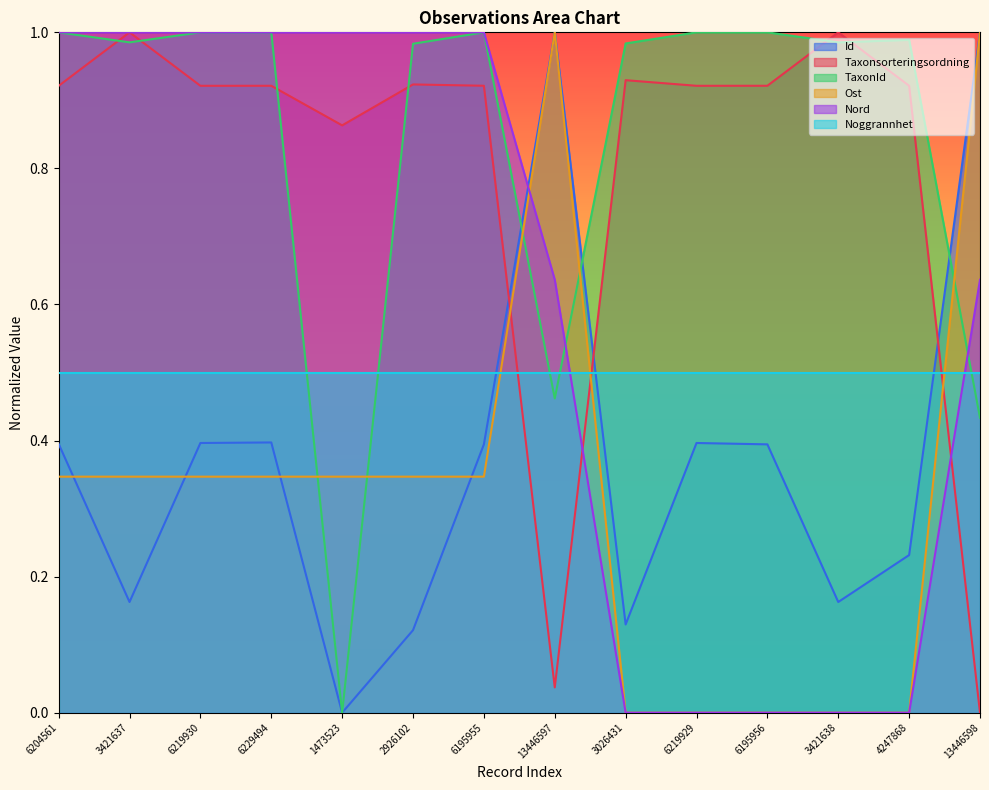

What is the label of the 1st point from the left?

6204561